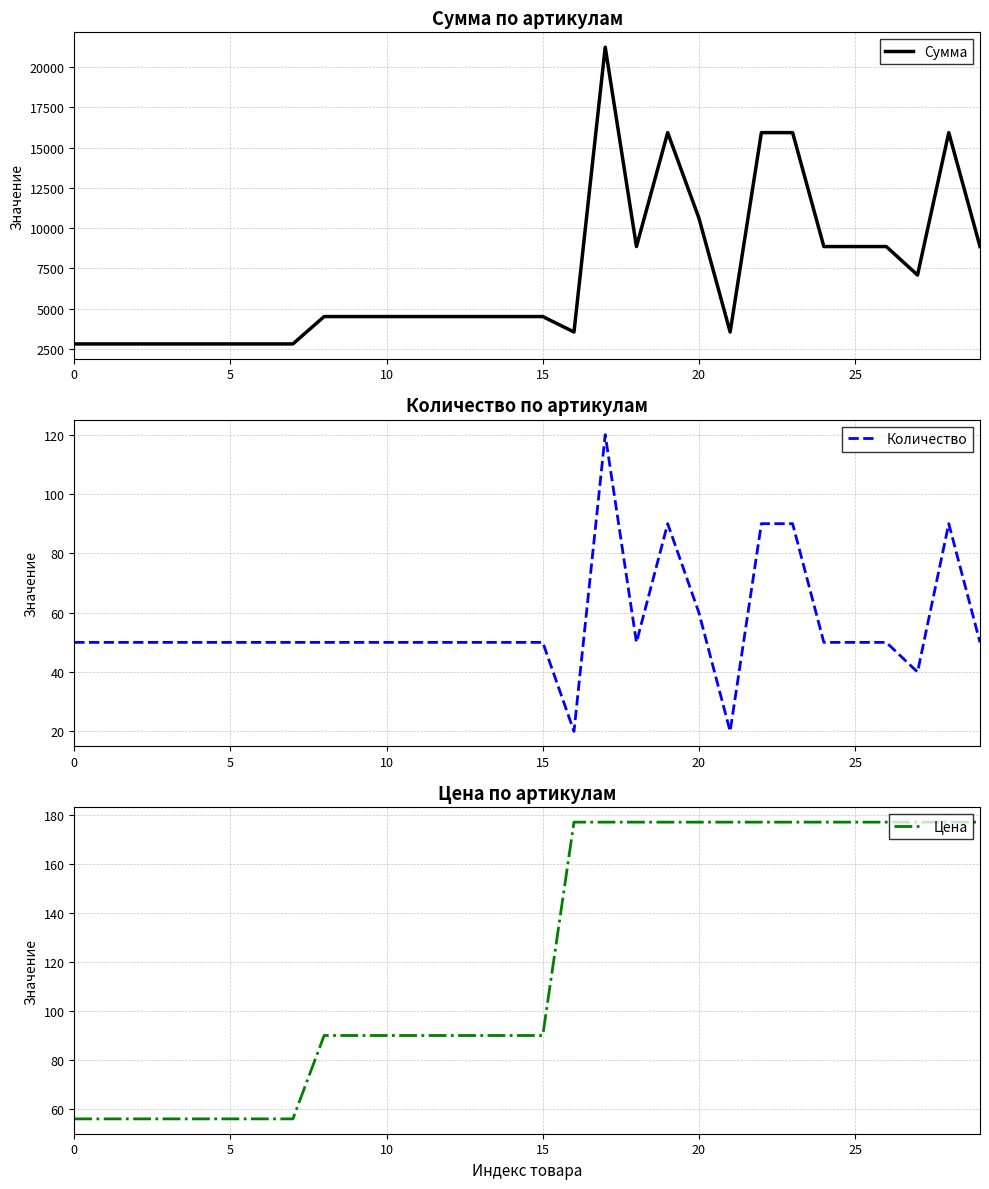

The Сумма series shows 2800 at 7. True or false?

True